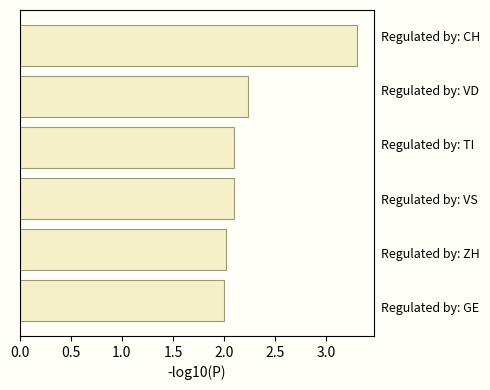

What is the sum of all values?

13.7